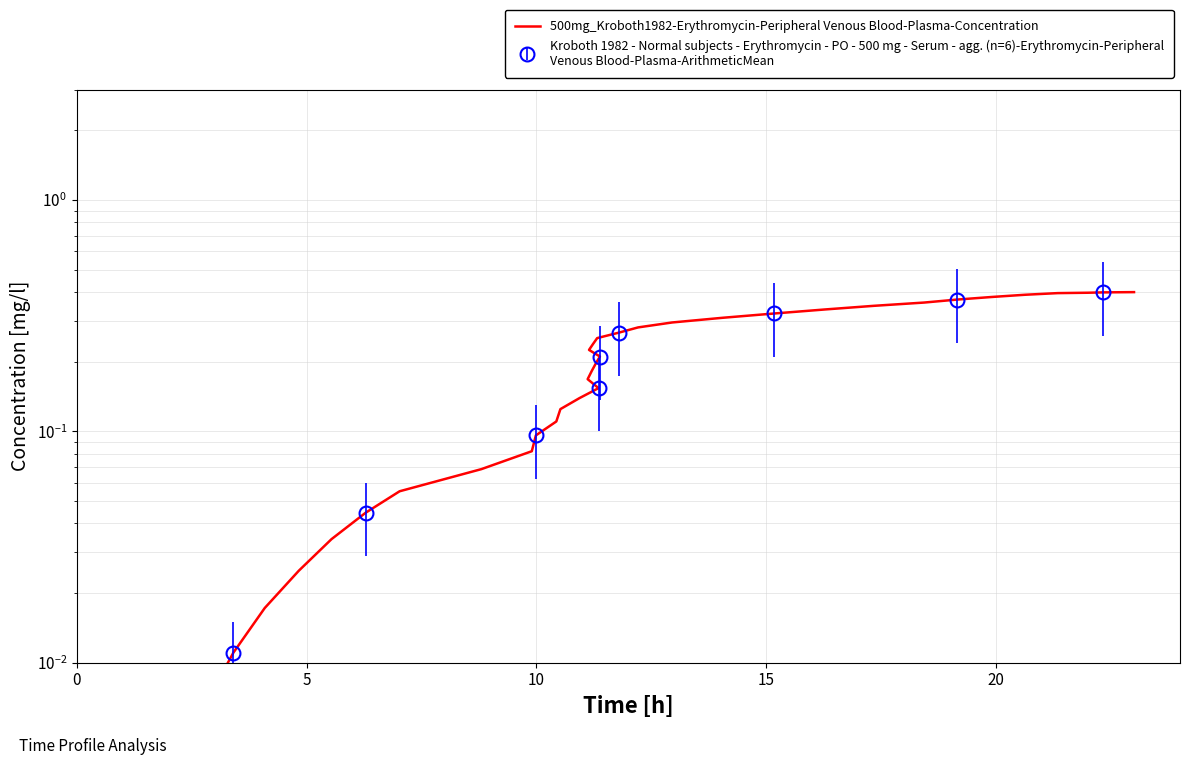

Does the chart have visible grid lines?

Yes